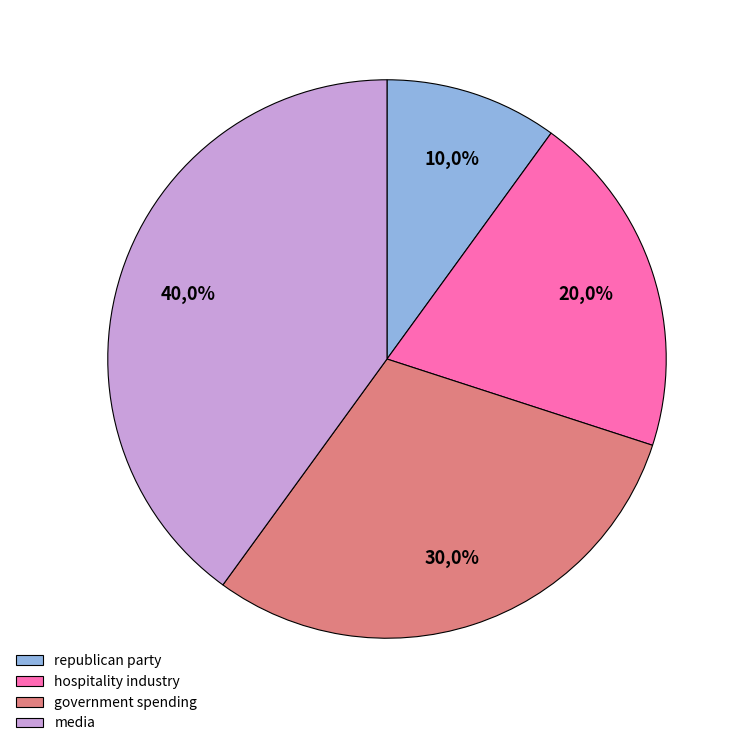

To the nearest percent, what is the combined percentage of hospitality industry and republican party?

30%